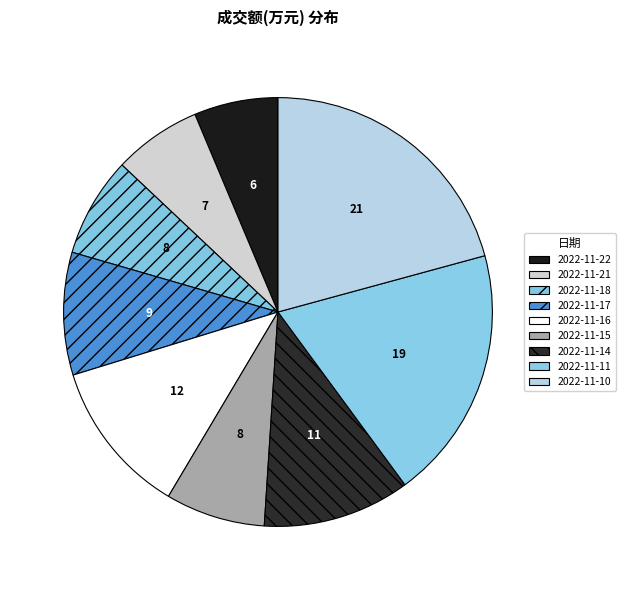

What is the smallest slice in the pie chart?

2022-11-22